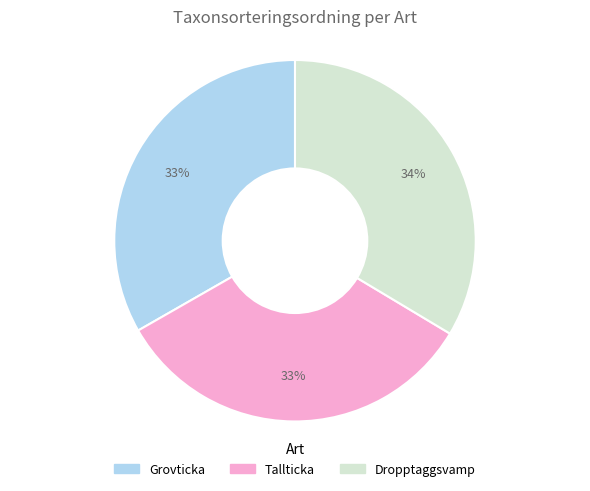

What is the ratio of the value at Tallticka to the value at Dropptaggsvamp?

1.0